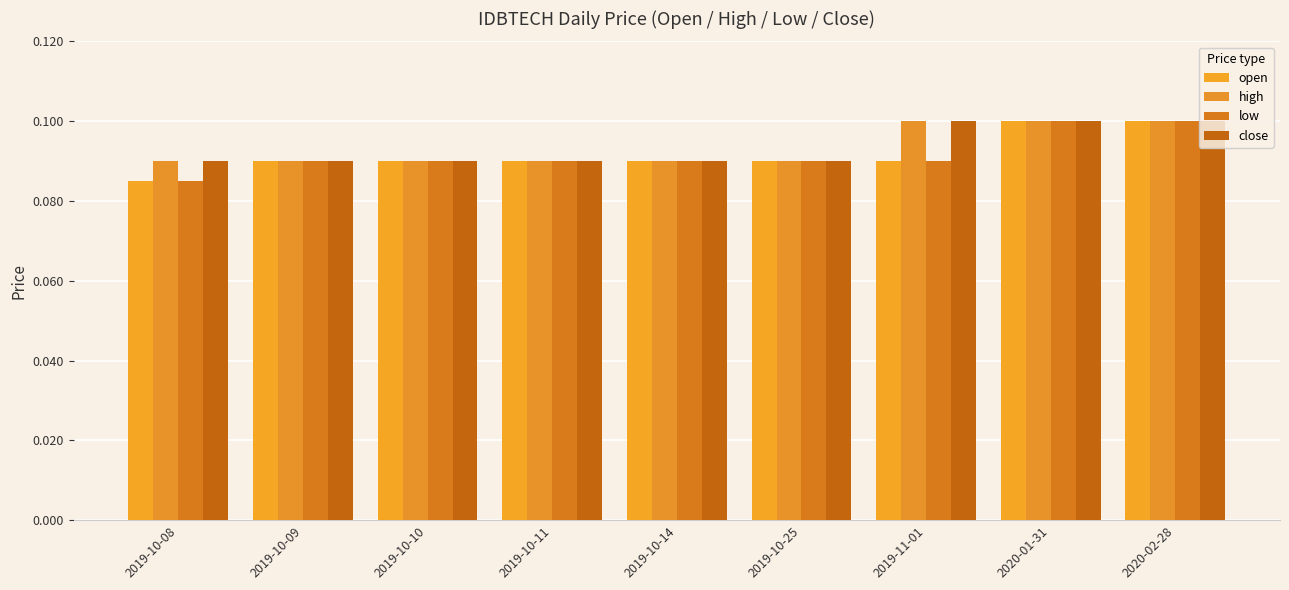

How many groups of bars are there?

9